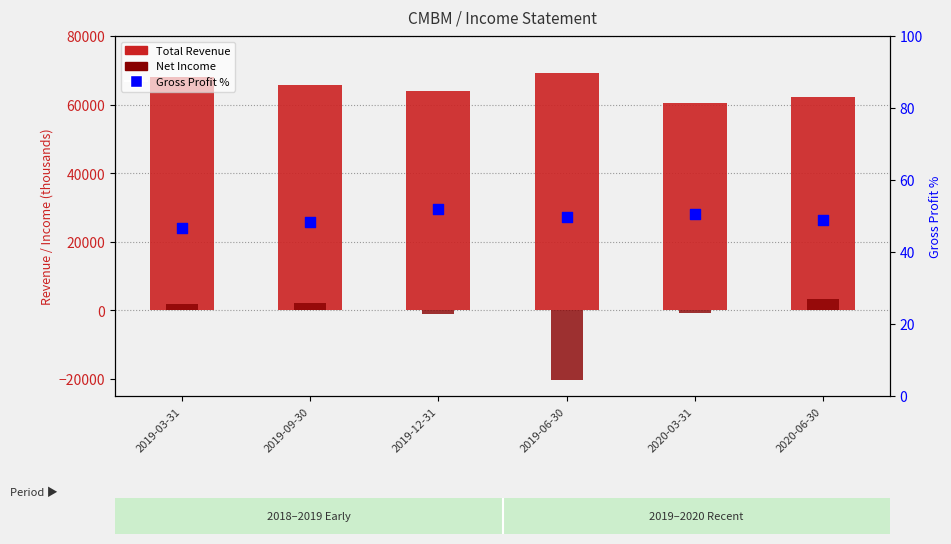

What is the total value across all series at 2020-06-30?

65649.0